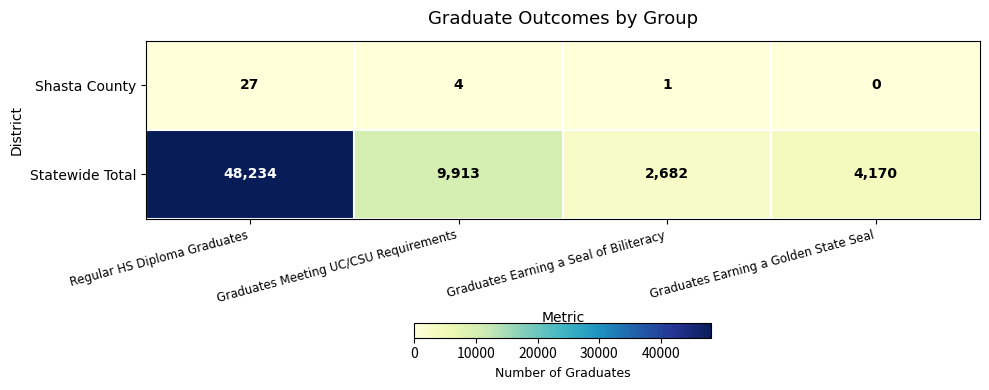

What is the total value across all series at Graduates Earning a Seal of Biliteracy?

2683